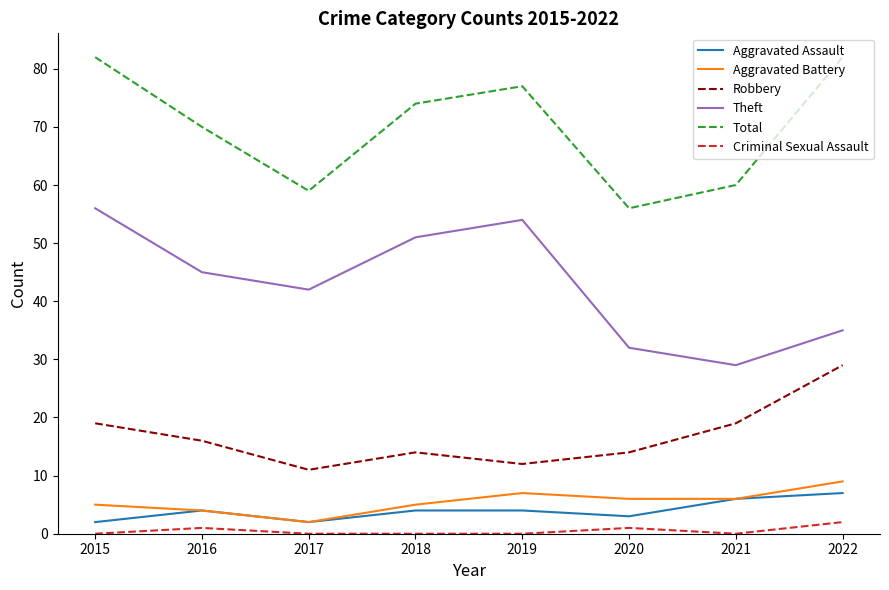

The value of Total at 2020 is 29. True or false?

False